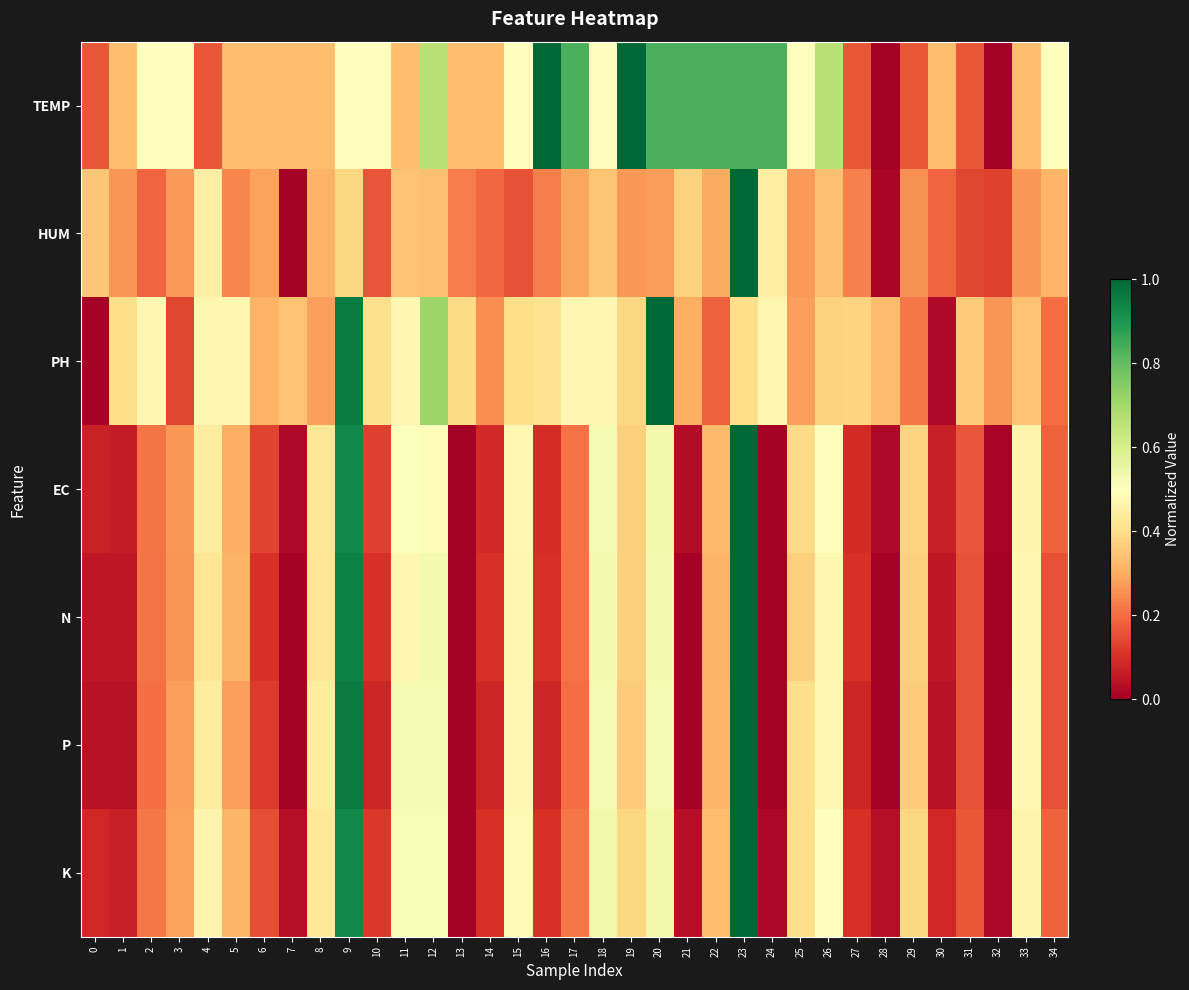

Count the number of data series in this chart.

7